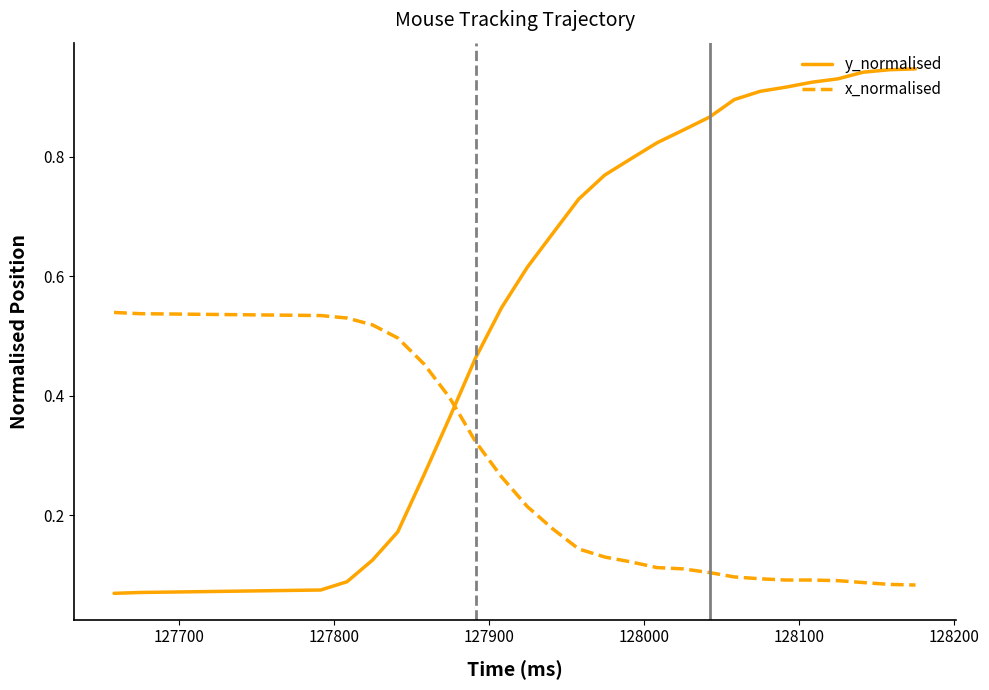

Which series has the widest spread of values?

y_normalised